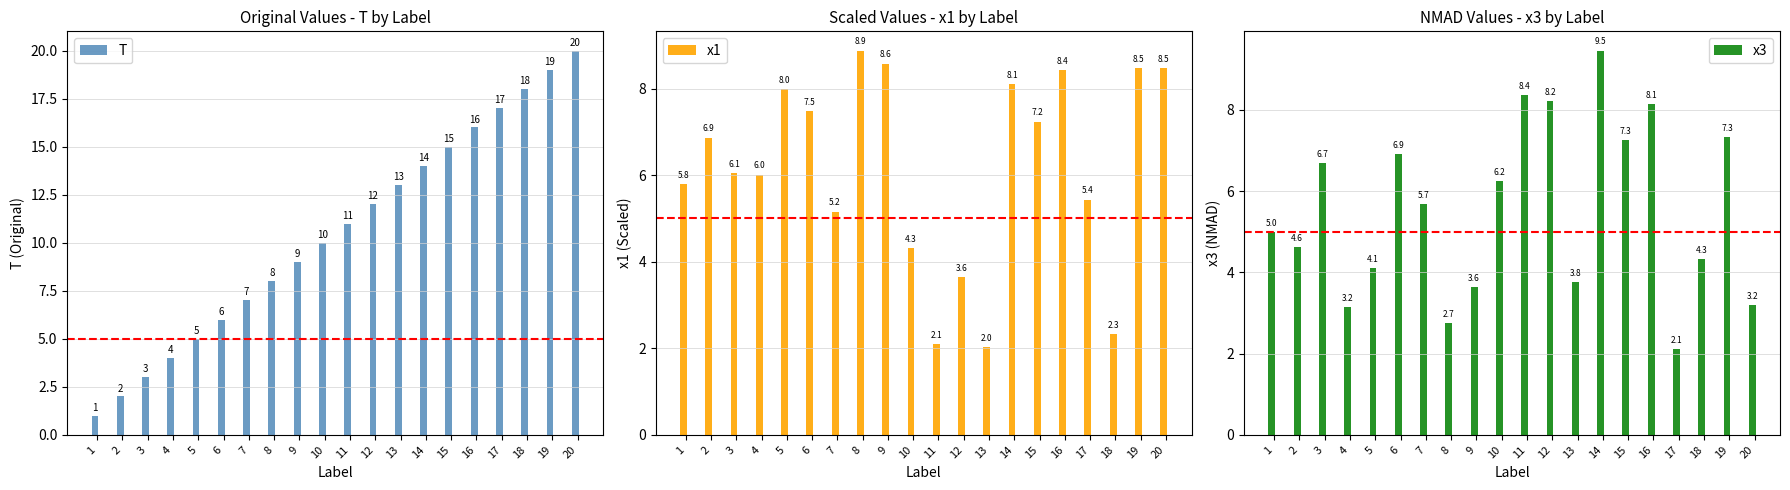

What is the total value across all series at 2?

13.5